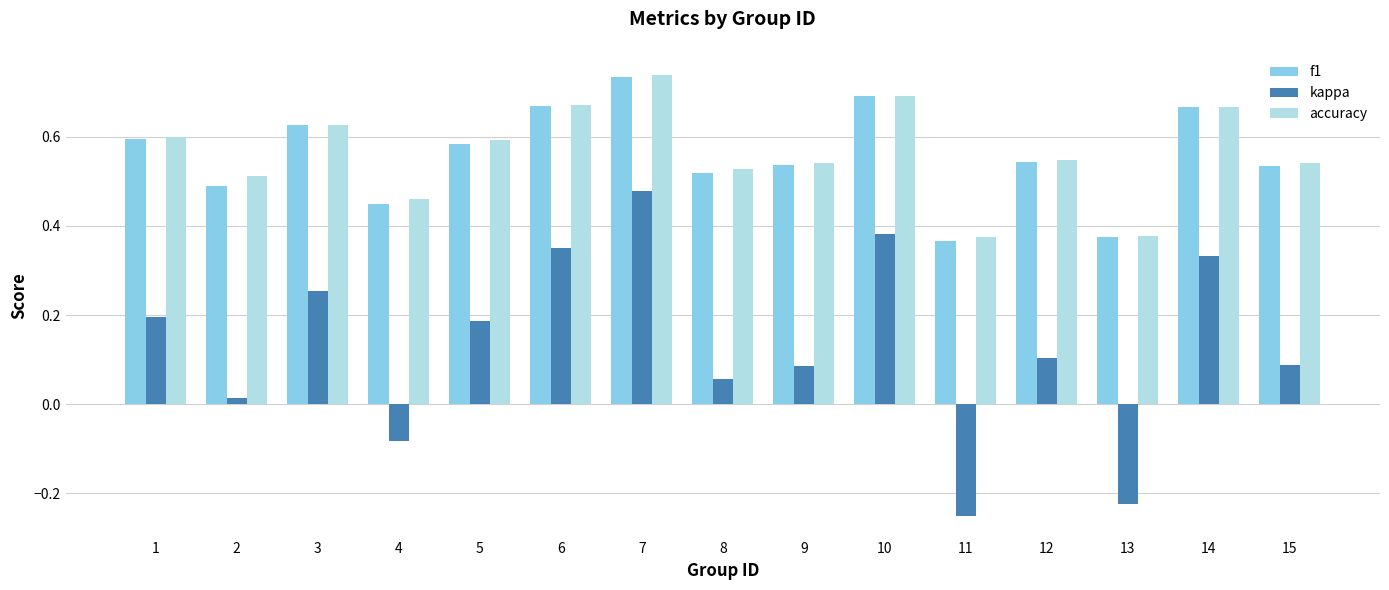

Is the value of accuracy at 6 greater than the value of kappa at 9?

Yes